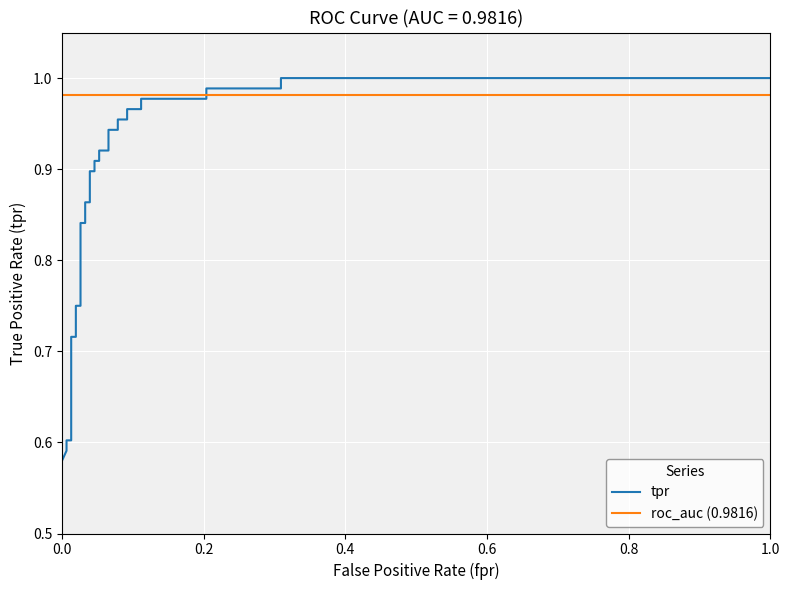

Rank the series by their maximum value, from lowest to highest.

roc_auc (0.9816), tpr